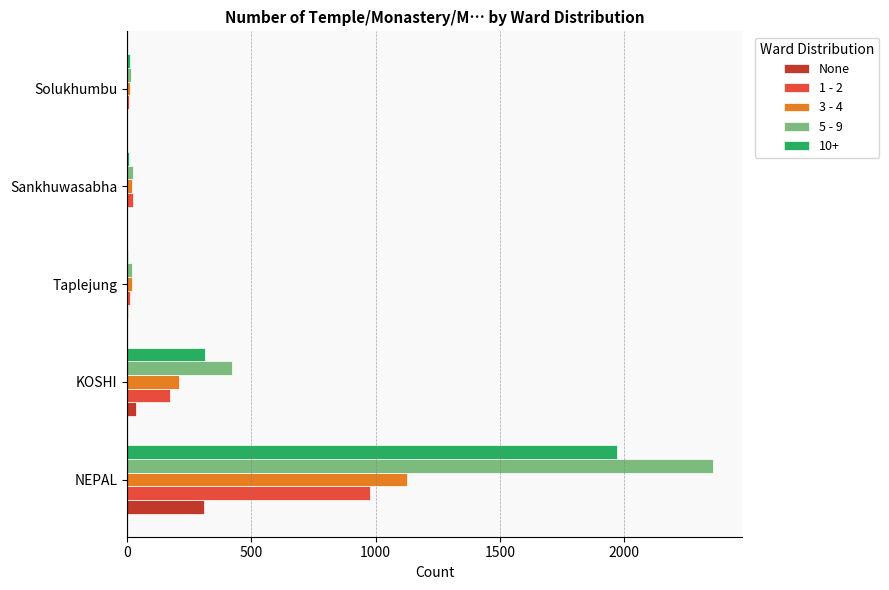

Is it true that None equals 455 at NEPAL?

False